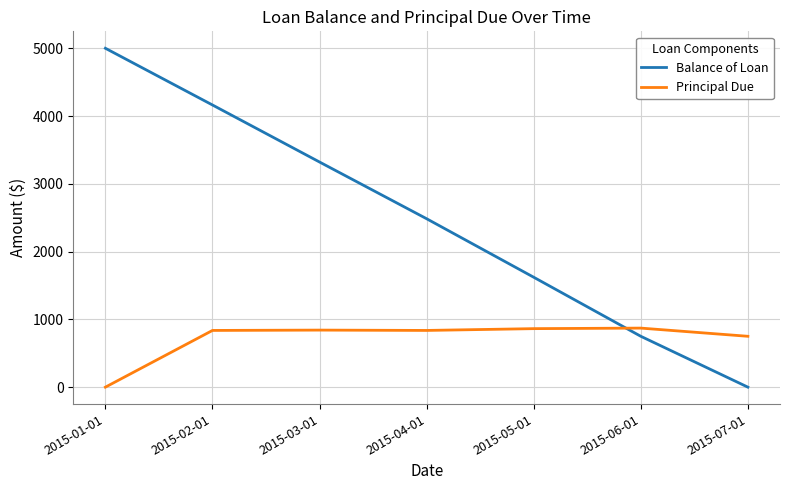

True or false: Balance of Loan and Principal Due intersect in this chart.

True